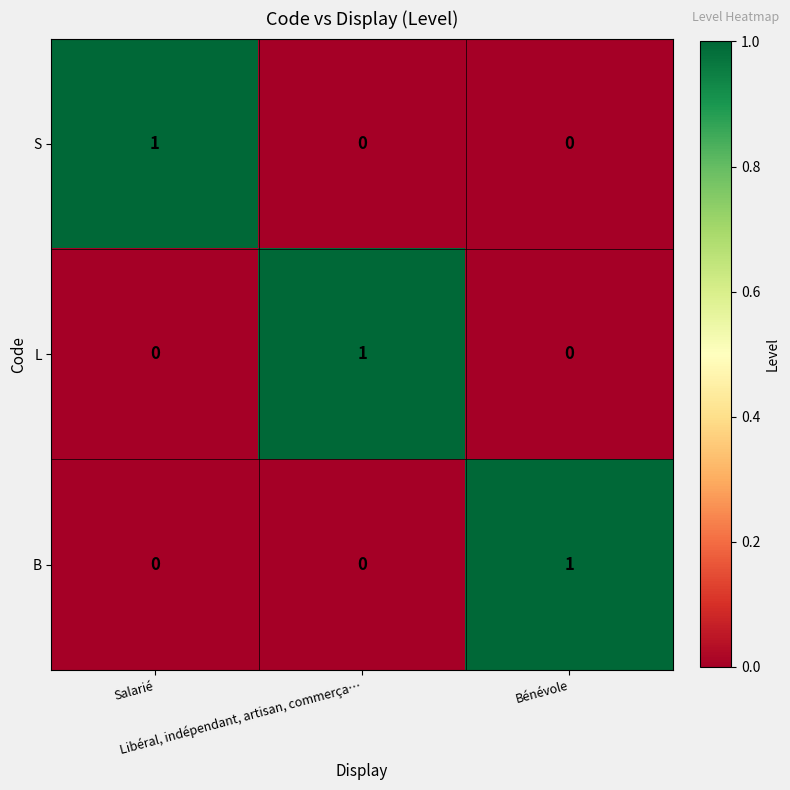

At how many categories does at least one series exceed 0?

3